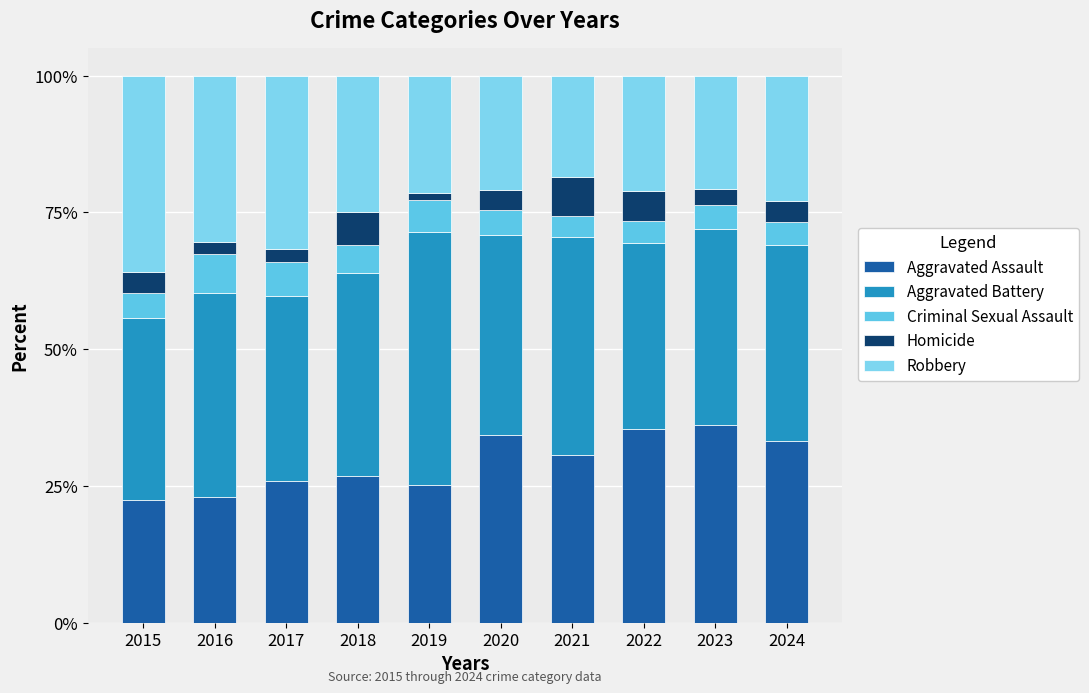

Does the chart contain stacked bars?

Yes